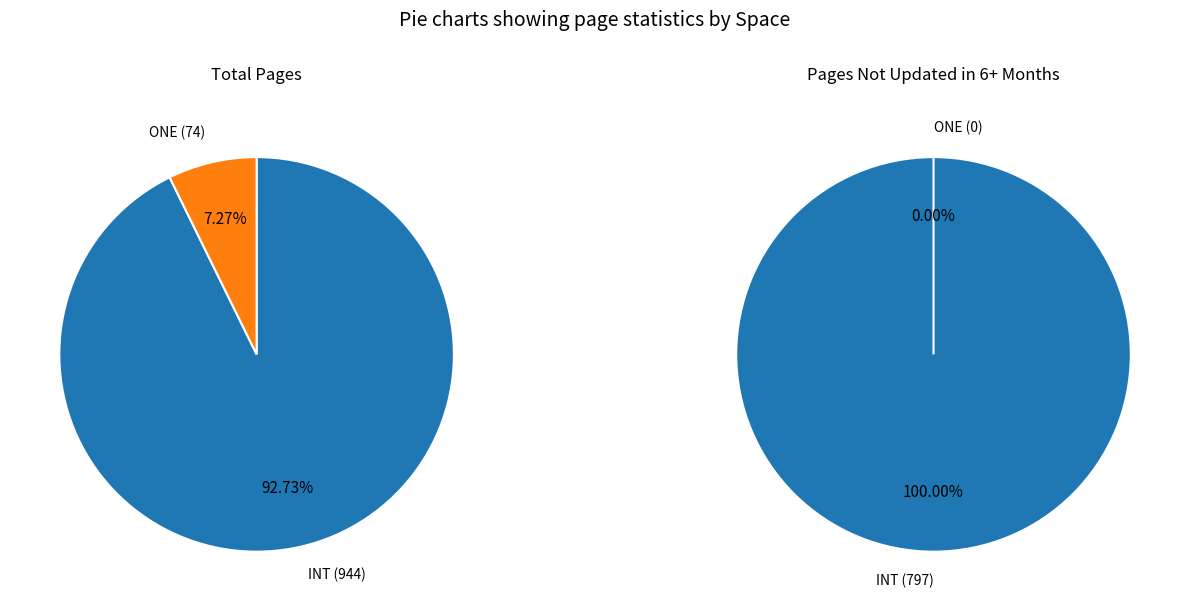

Is it true that INT is 99% of the pie?

False